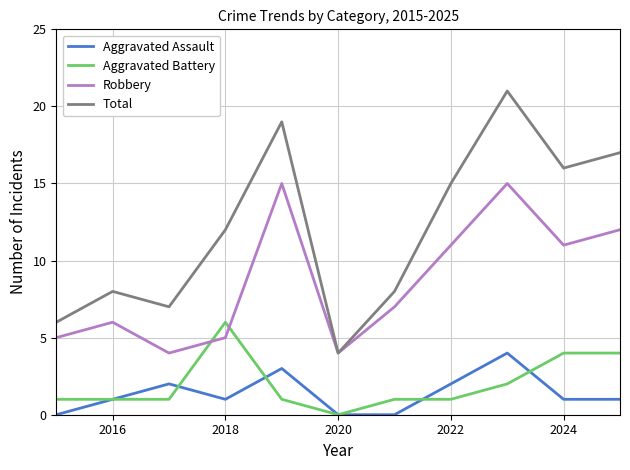

Which series has the largest range (max minus min)?

Total